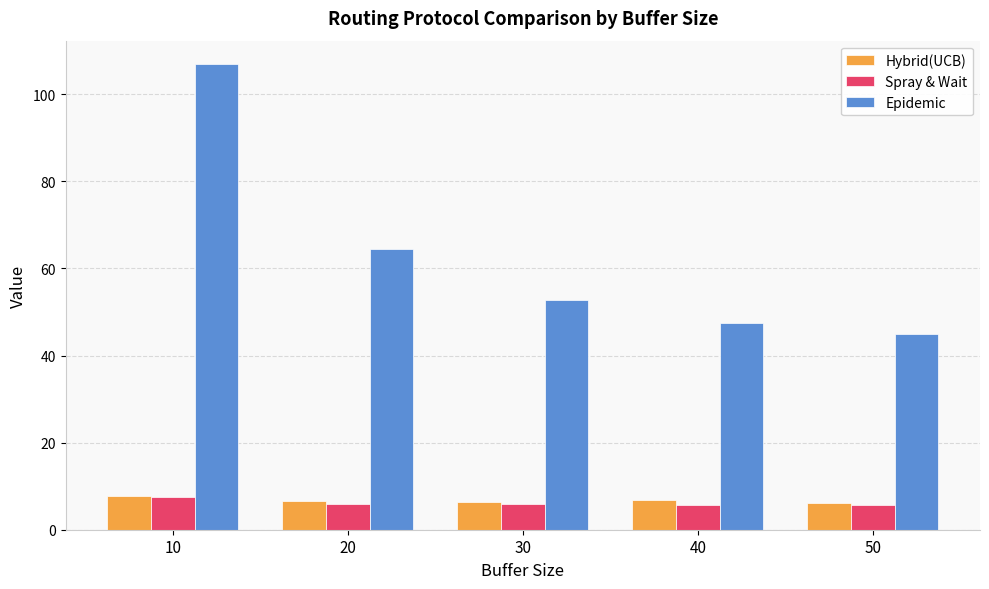

The value of Epidemic at 30 is 82.2. True or false?

False